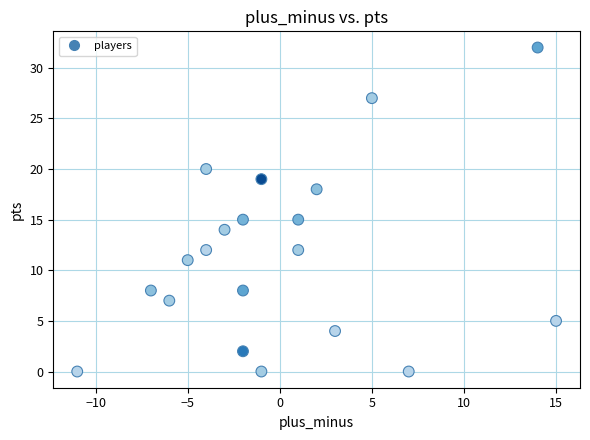

What is the range of X values (max minus min)?

26